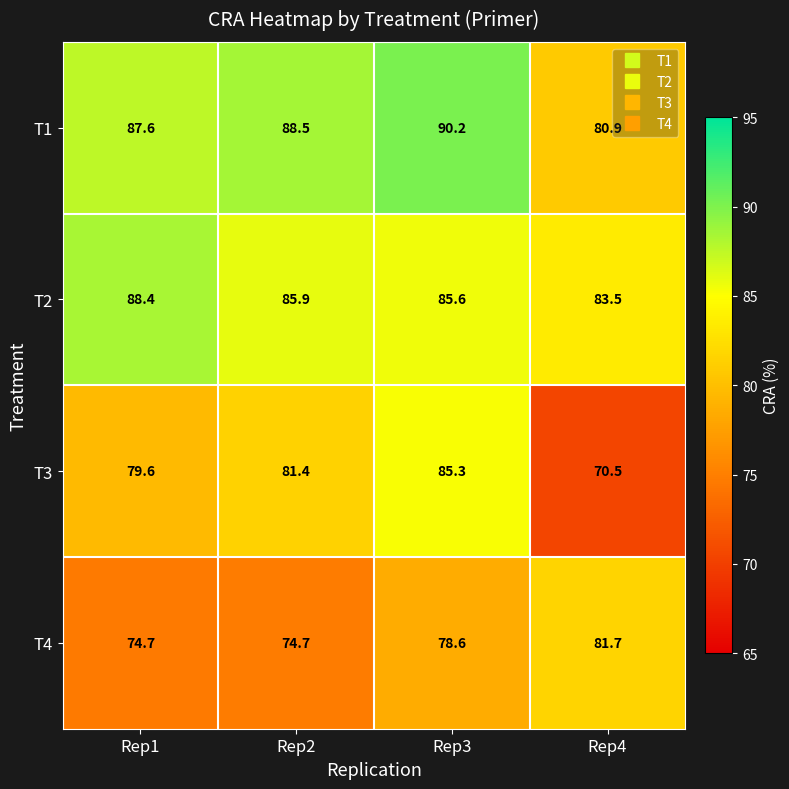

At how many categories does at least one series exceed 89?

1